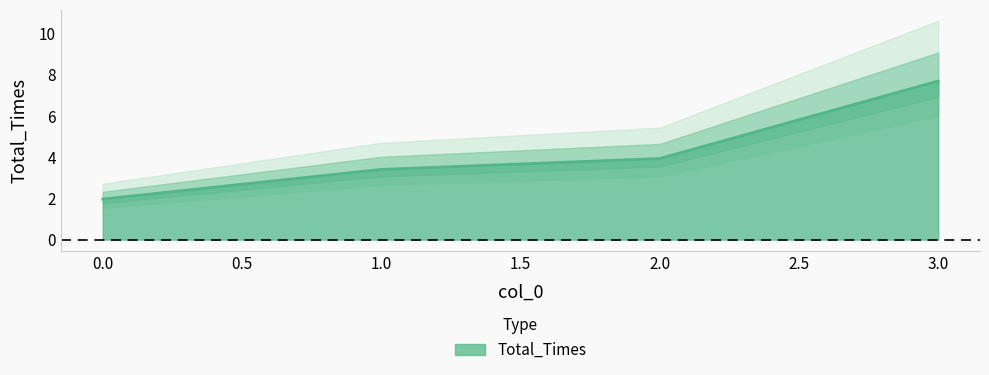

What is the approximate value at 0?

2.0